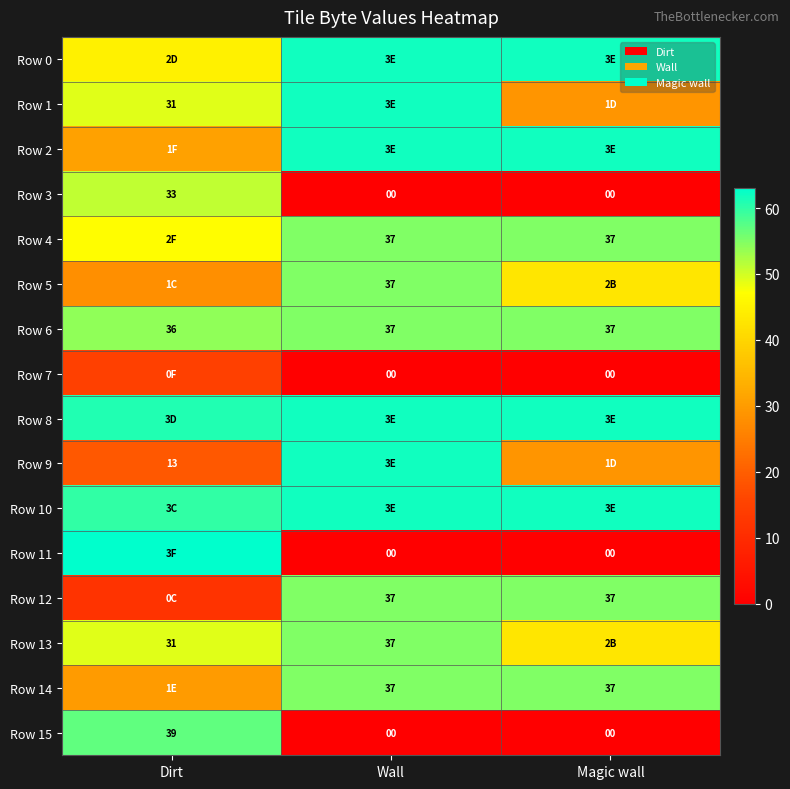

What is the difference between the Row 15 values at Wall and Dirt?

39